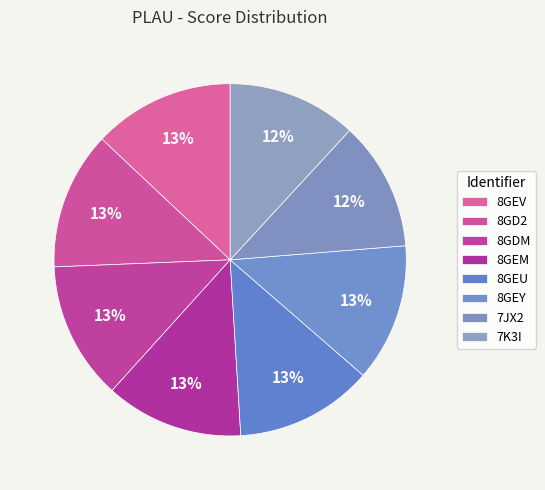

Which slice is the largest?

8GEV